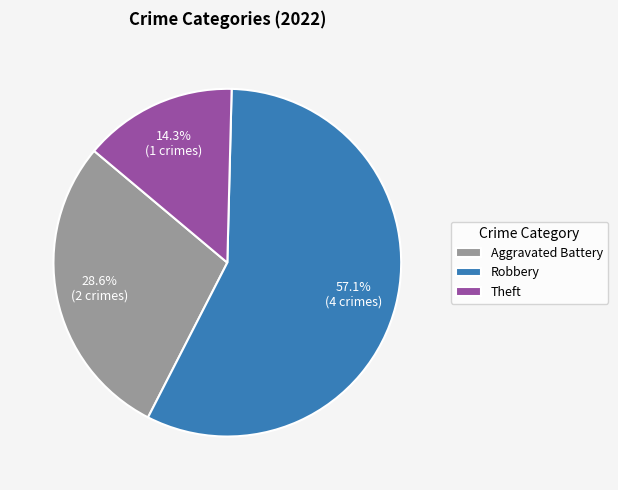

Rank the categories by value from lowest to highest.

Theft, Aggravated Battery, Robbery